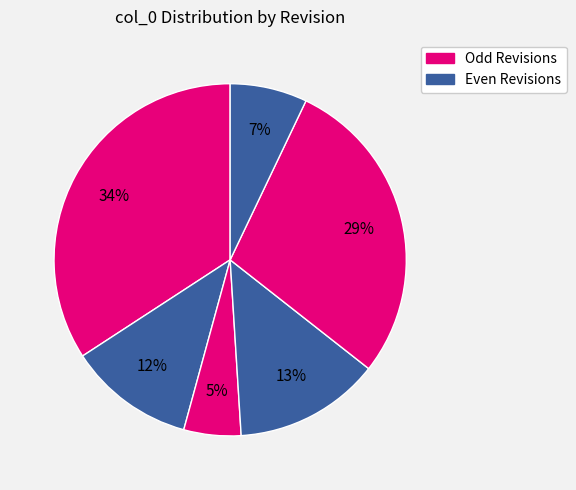

How many segments does this pie chart have?

6